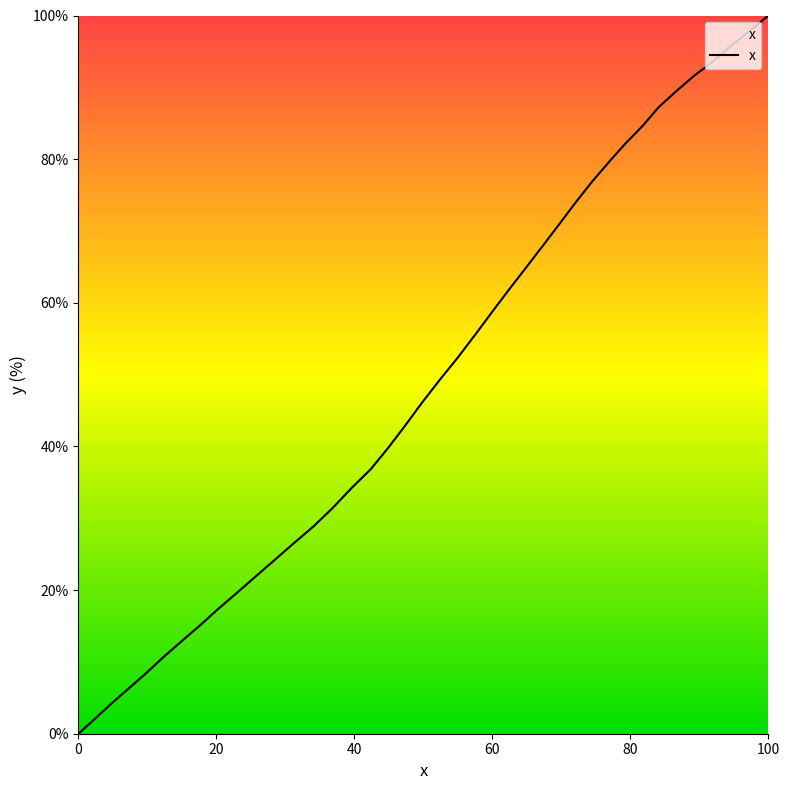

What is the difference between the maximum and minimum values?

100.0